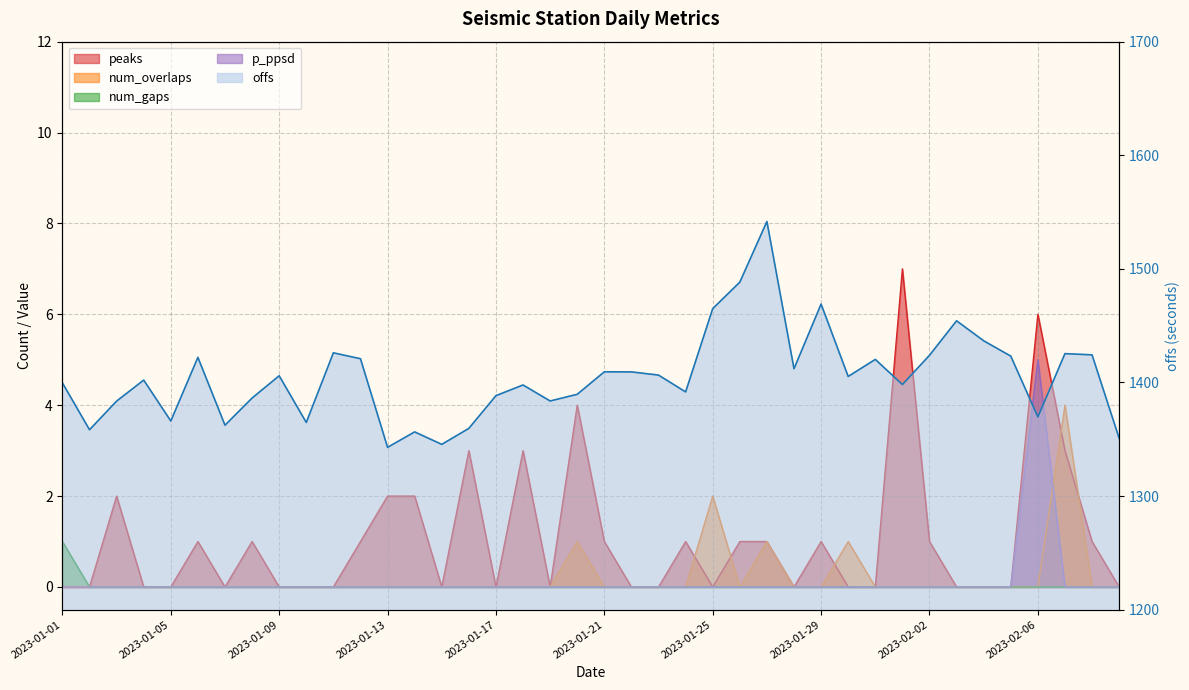

Does the chart display data point markers on the line(s)?

No